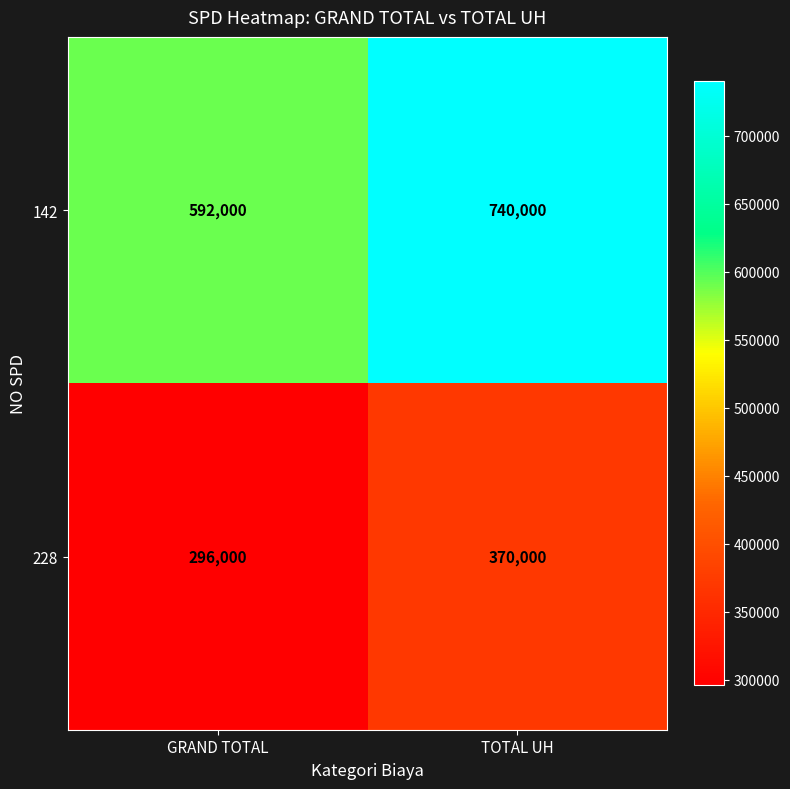

At which label is 142 closest to 666000?

GRAND TOTAL